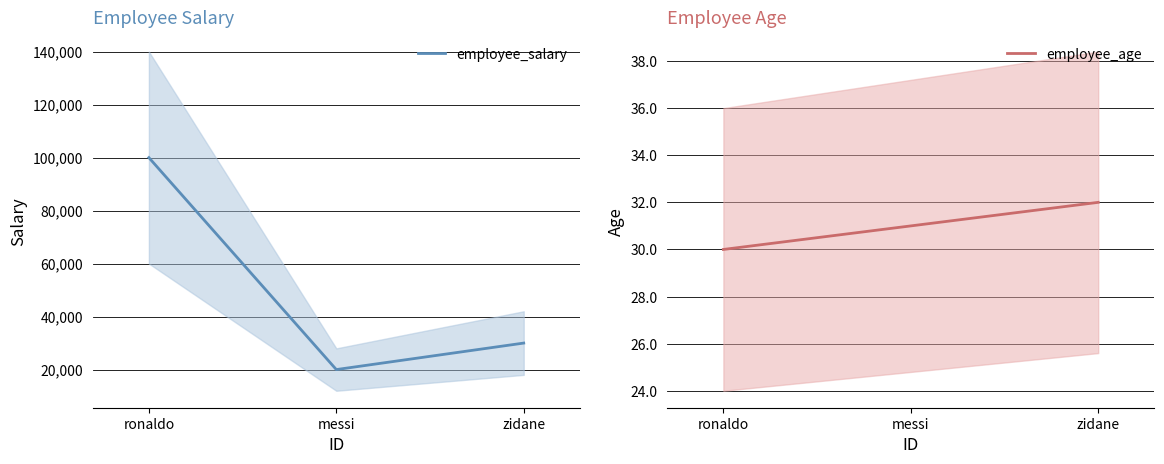

How many distinct data groups are displayed?

2